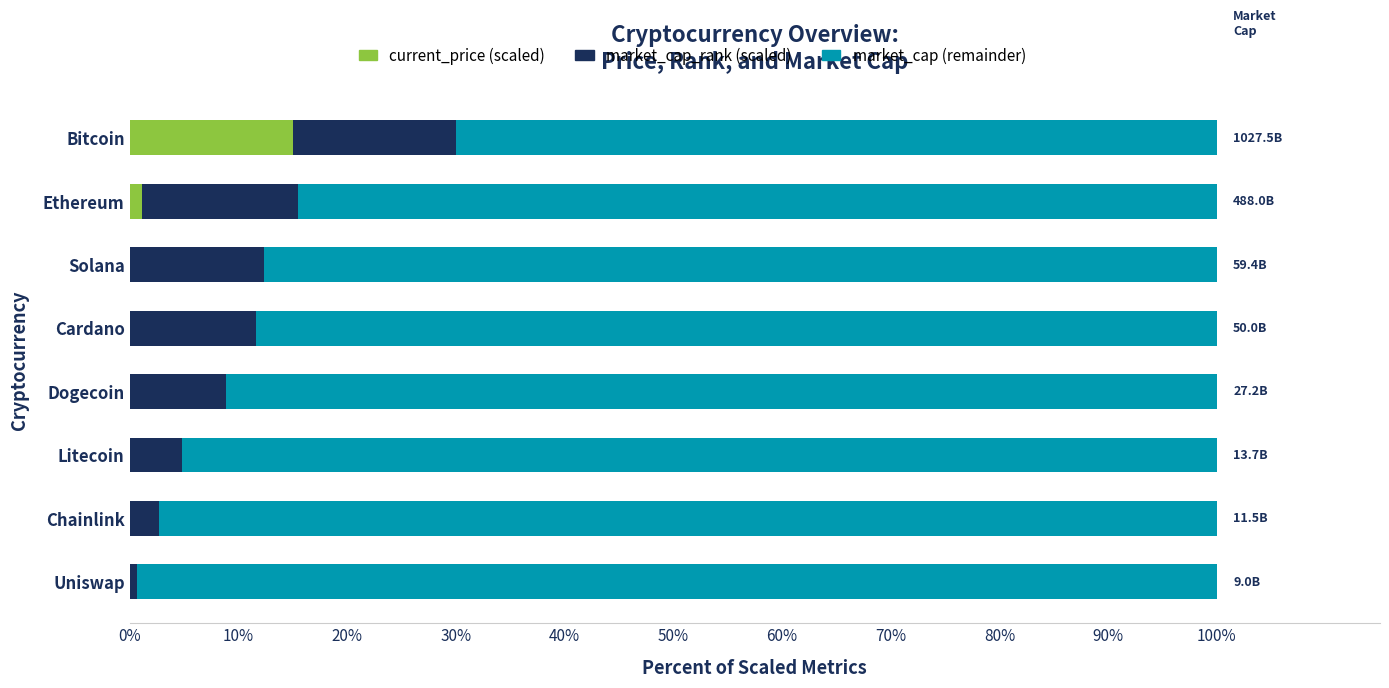

At which label does current_price (scaled) reach its peak?

Bitcoin